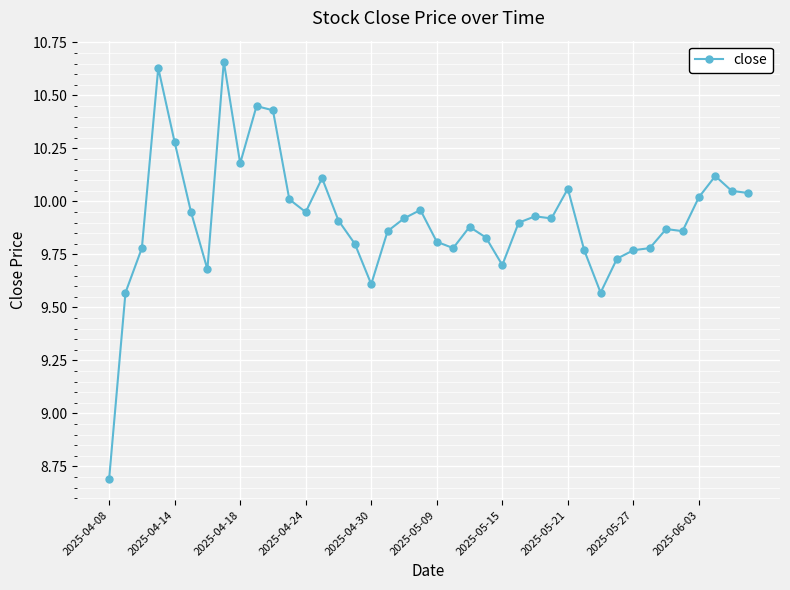

What is the difference between the second highest and second lowest values?

1.1